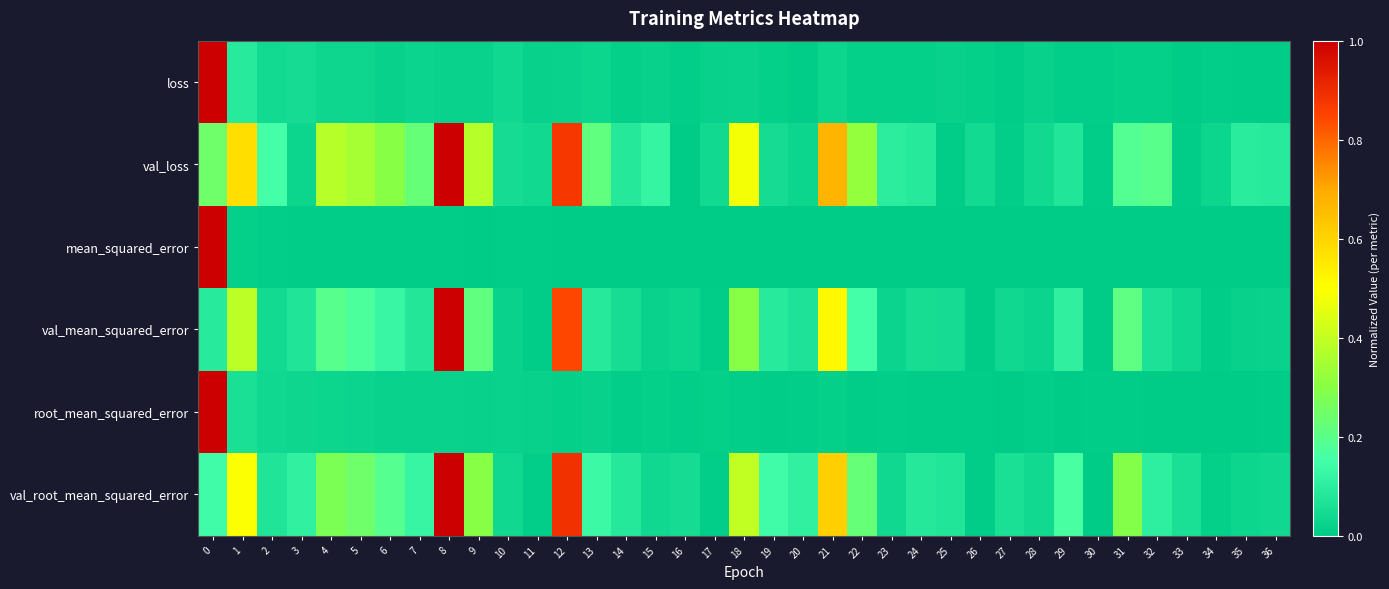

At how many categories does at least one series exceed 0?

37